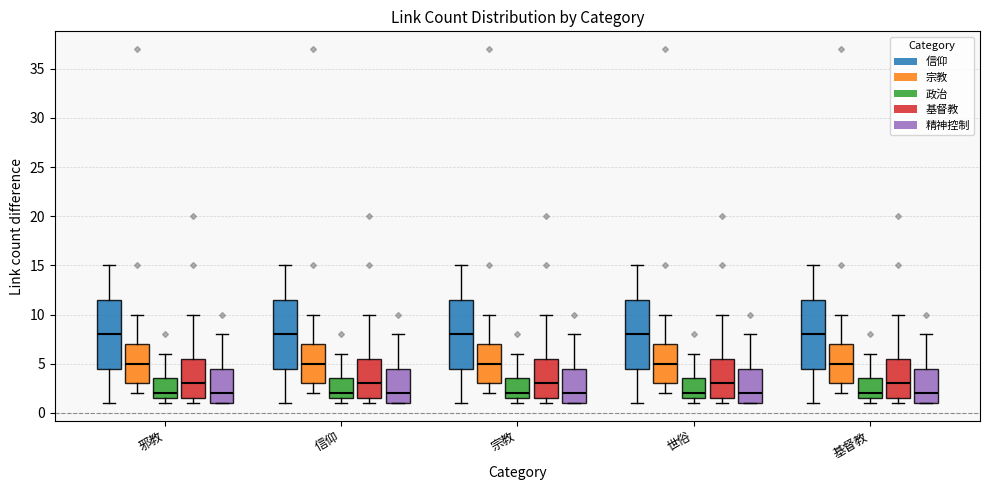

Where is the lower edge of the box for 信仰 (政治) on the y-axis? The values are not printed on the chart, so give them approximately, as read against the axis.

1.5